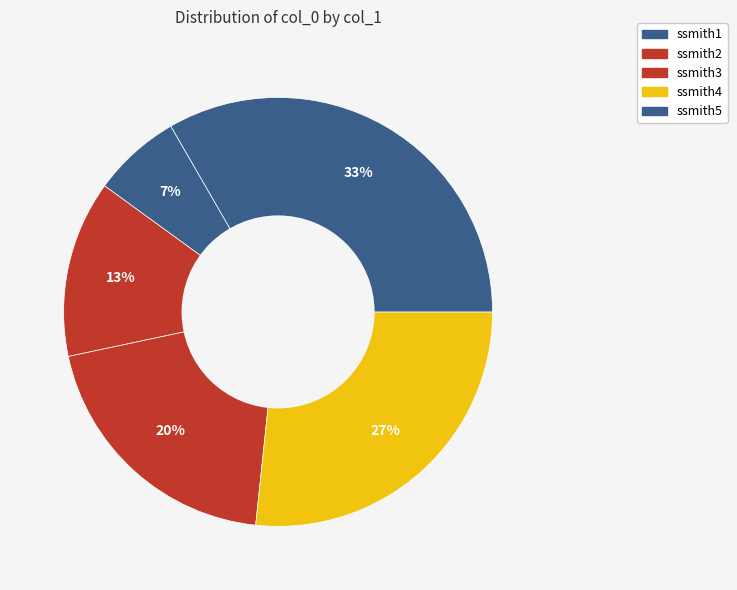

Count the number of slices in the pie.

5